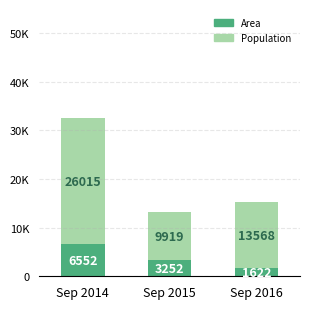

At which label is Population closest to 17967?

Sep 2016